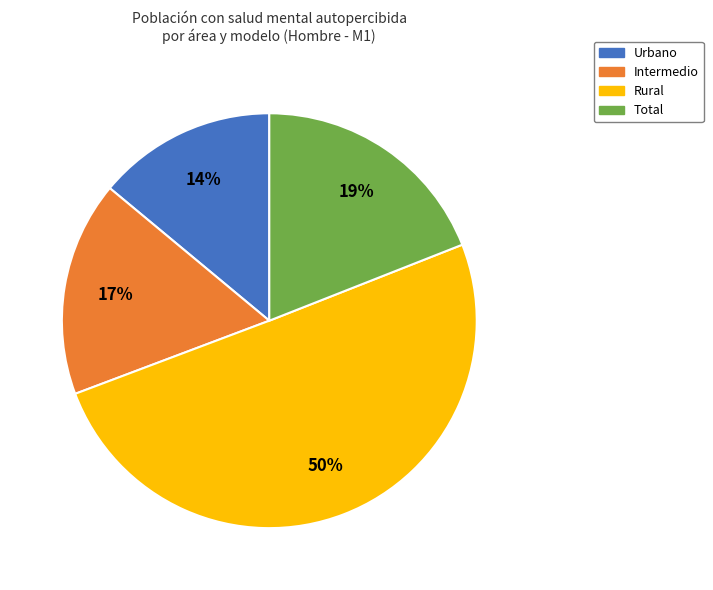

To the nearest percent, what is the average slice percentage?

25%